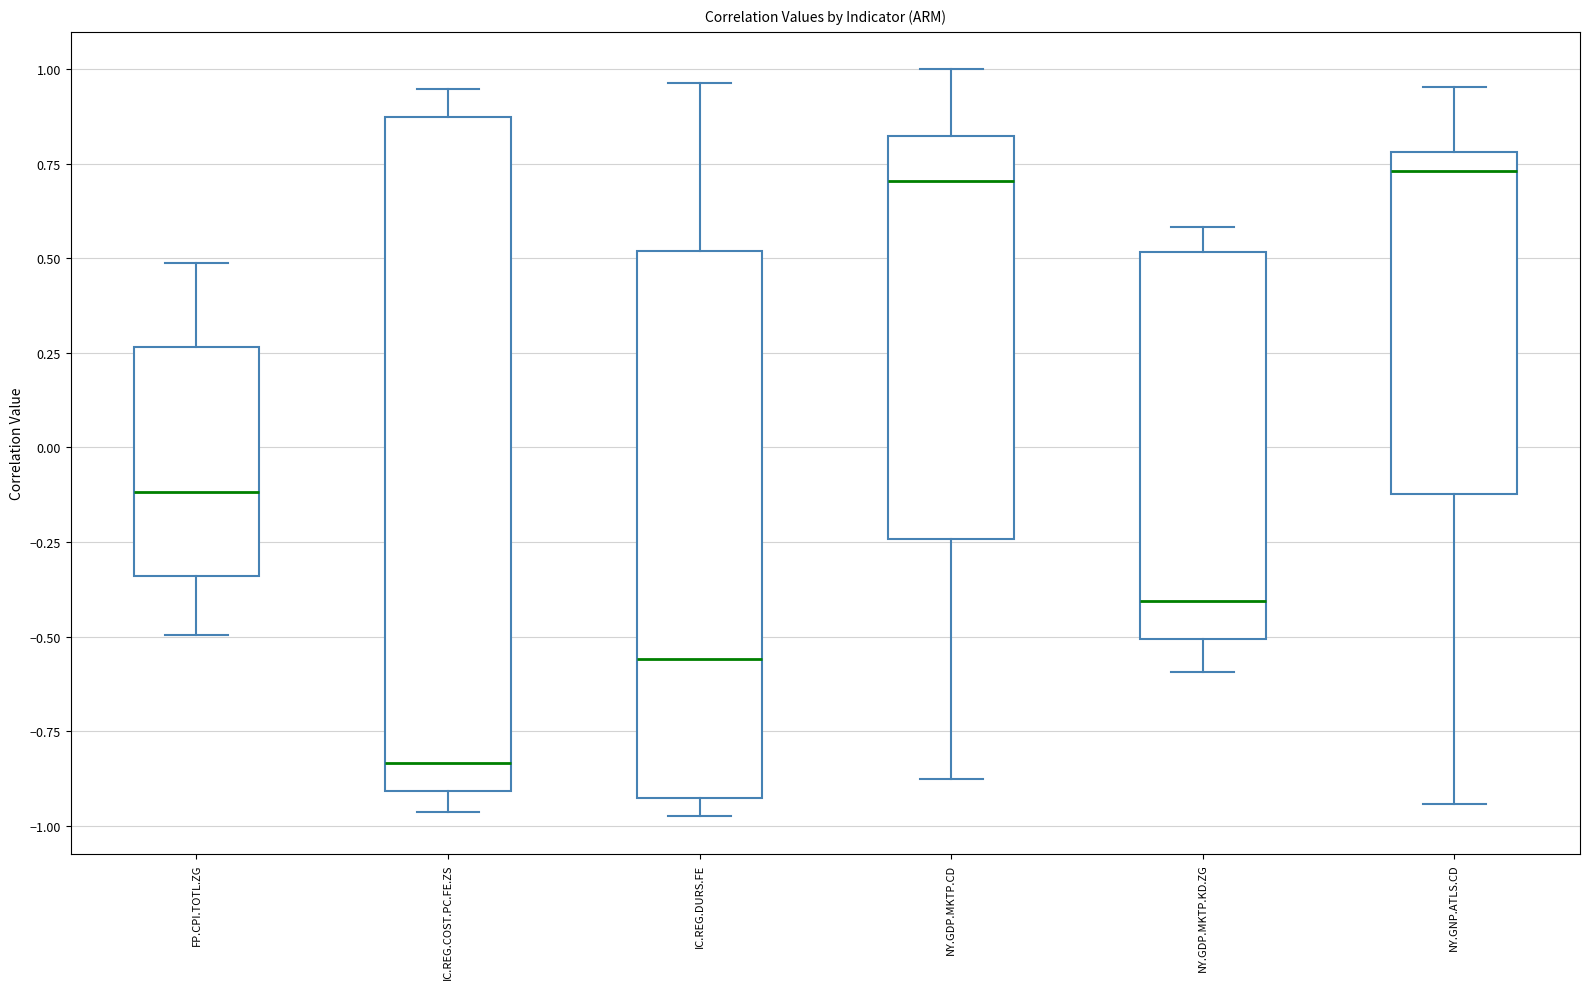

Reading left to right, transcribe this box plot: for each box, give where its median line is, the range the box spans, and where its two whiskers end, as read against the y-axis. The values are not printed on the chart, so give them approximately, as read against the axis.

FP.CPI.TOTL.ZG: median -0.10, box -0.35 to 0.25, whiskers -0.50 to 0.50
IC.REG.COST.PC.FE.ZS: median -0.85, box -0.90 to 0.85, whiskers -0.95 to 0.95
IC.REG.DURS.FE: median -0.55, box -0.95 to 0.50, whiskers -1.00 to 0.95
NY.GDP.MKTP.CD: median 0.70, box -0.25 to 0.80, whiskers -0.90 to 1.00
NY.GDP.MKTP.KD.ZG: median -0.40, box -0.50 to 0.50, whiskers -0.60 to 0.60
NY.GNP.ATLS.CD: median 0.75, box -0.10 to 0.80, whiskers -0.95 to 0.95